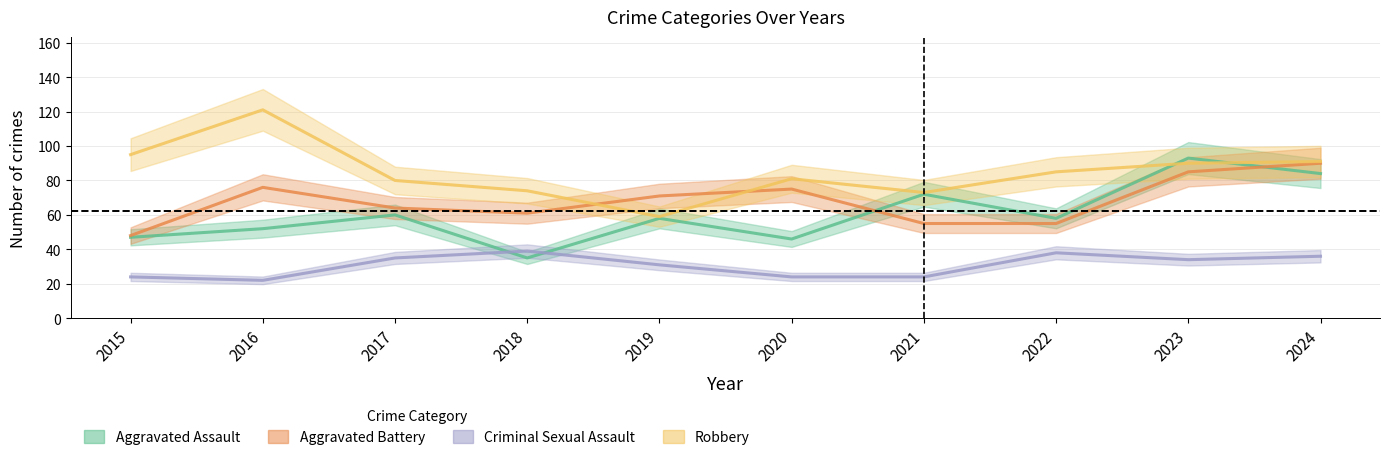

Read the Criminal Sexual Assault value at 2018, to the nearest 10.

40